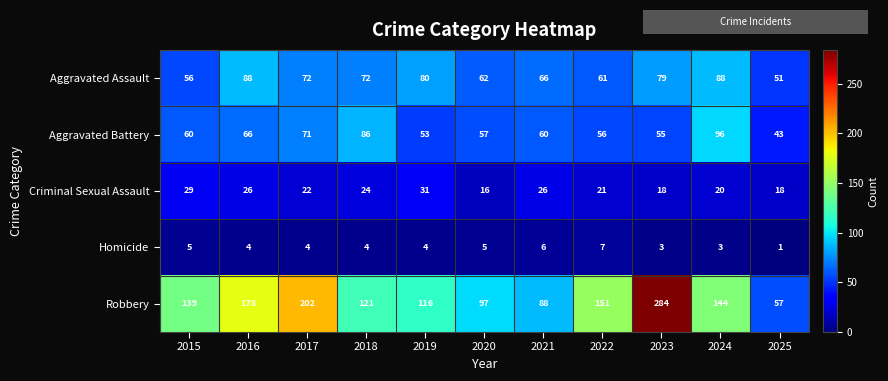

Which series has the largest total across all categories?

Robbery